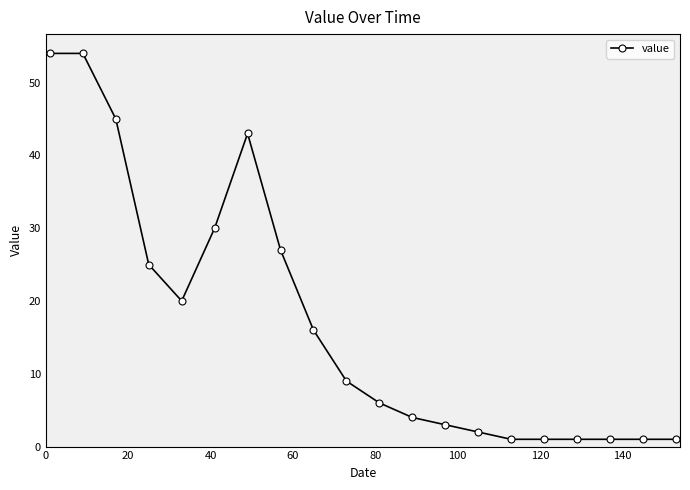

What is the maximum value shown in the chart?

54